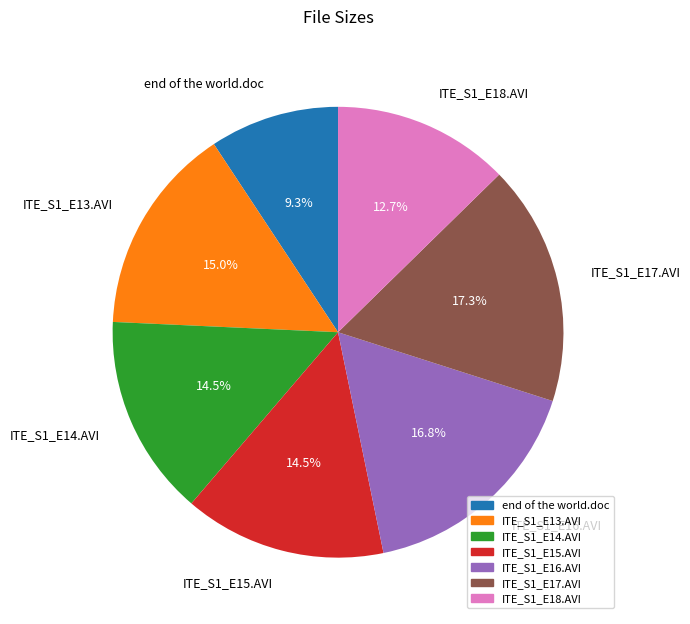

Between ITE_S1_E14.AVI and ITE_S1_E18.AVI, which is larger?

ITE_S1_E14.AVI